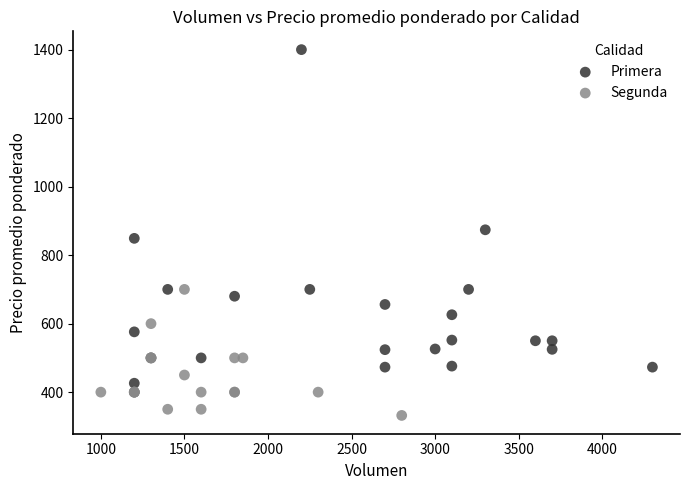

Which series has the widest spread of Y values?

Primera